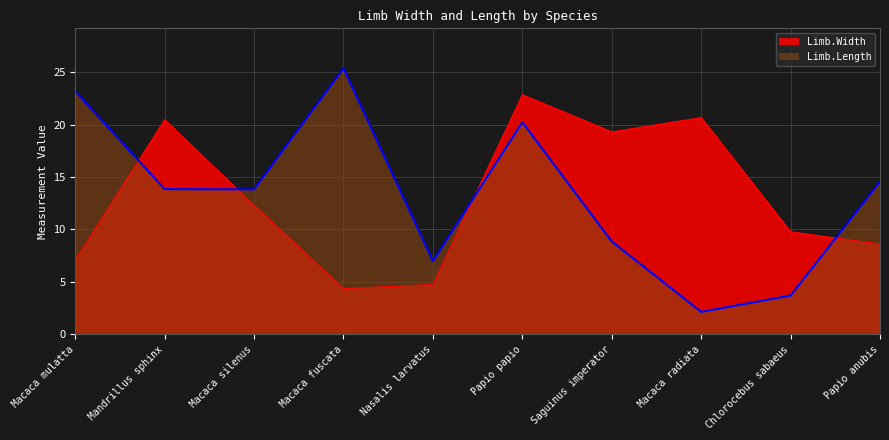

At which category is the sum across all series the highest?

Papio papio